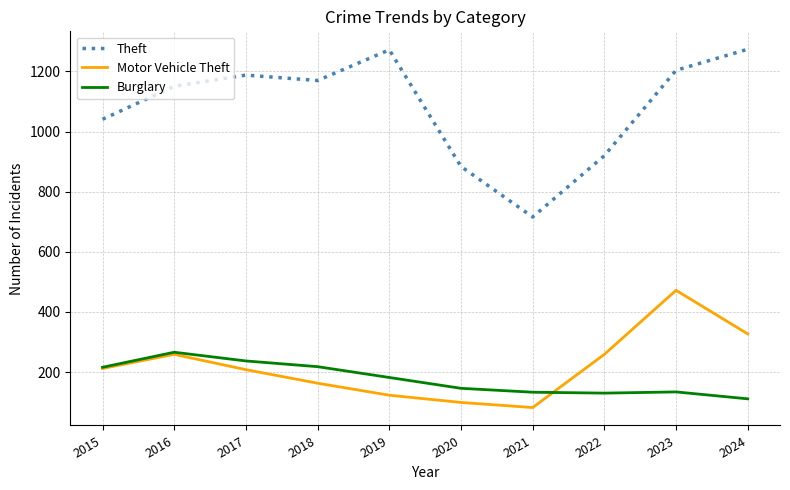

How many interior local peaks does the Motor Vehicle Theft series have?

2